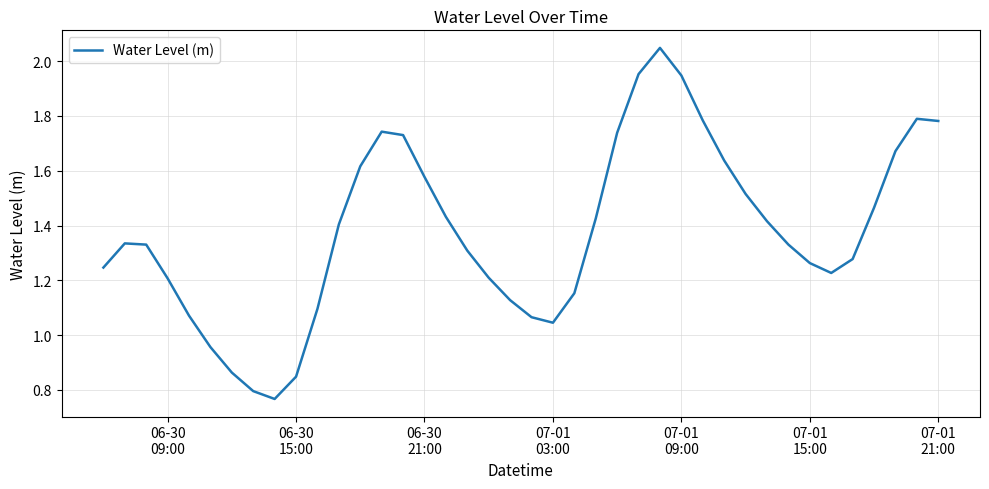

How many lines are shown in the chart?

1